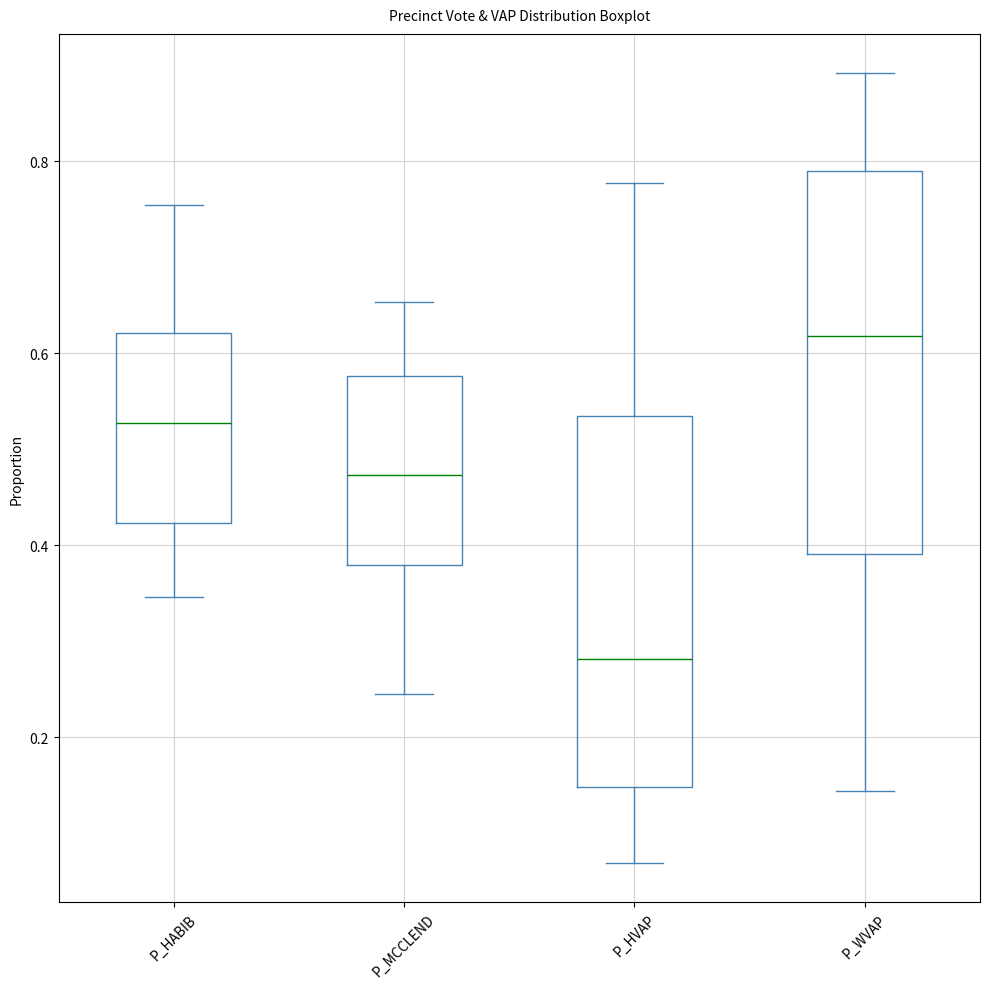

Reading left to right, transcribe this box plot: for each box, give where its median line is, the range the box spans, and where its two whiskers end, as read against the y-axis. The values are not printed on the chart, so give them approximately, as read against the axis.

P_HABIB: median 0.52, box 0.42 to 0.62, whiskers 0.34 to 0.76
P_MCCLEND: median 0.48, box 0.38 to 0.58, whiskers 0.24 to 0.66
P_HVAP: median 0.28, box 0.14 to 0.54, whiskers 0.06 to 0.78
P_WVAP: median 0.62, box 0.40 to 0.78, whiskers 0.14 to 0.90